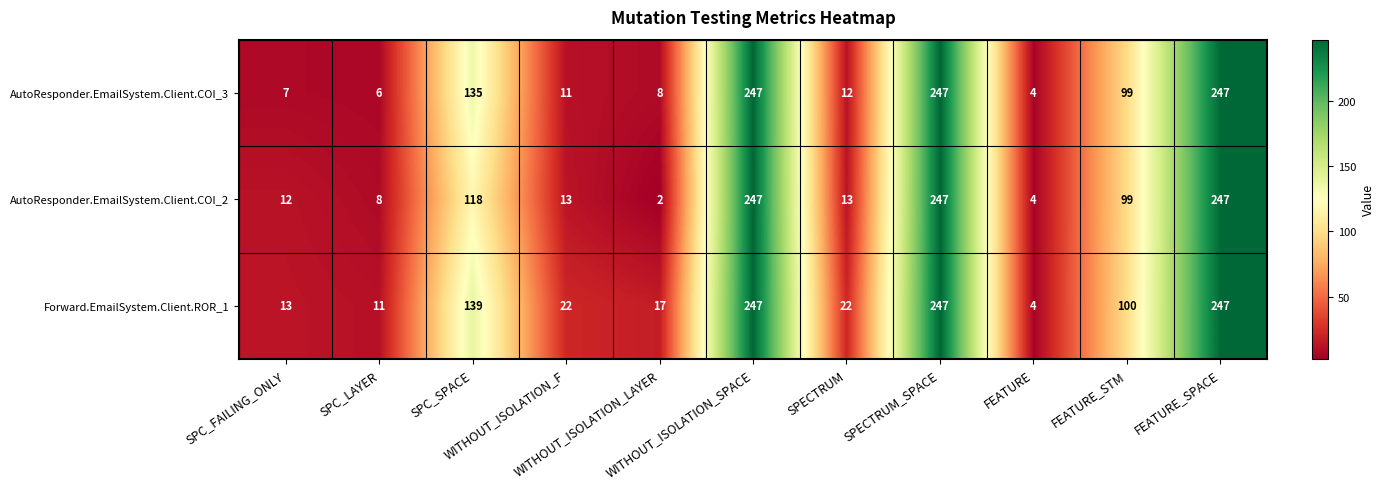

What is the difference between the second highest and minimum values in the AutoResponder.EmailSystem.Client.COI_3 series?

243